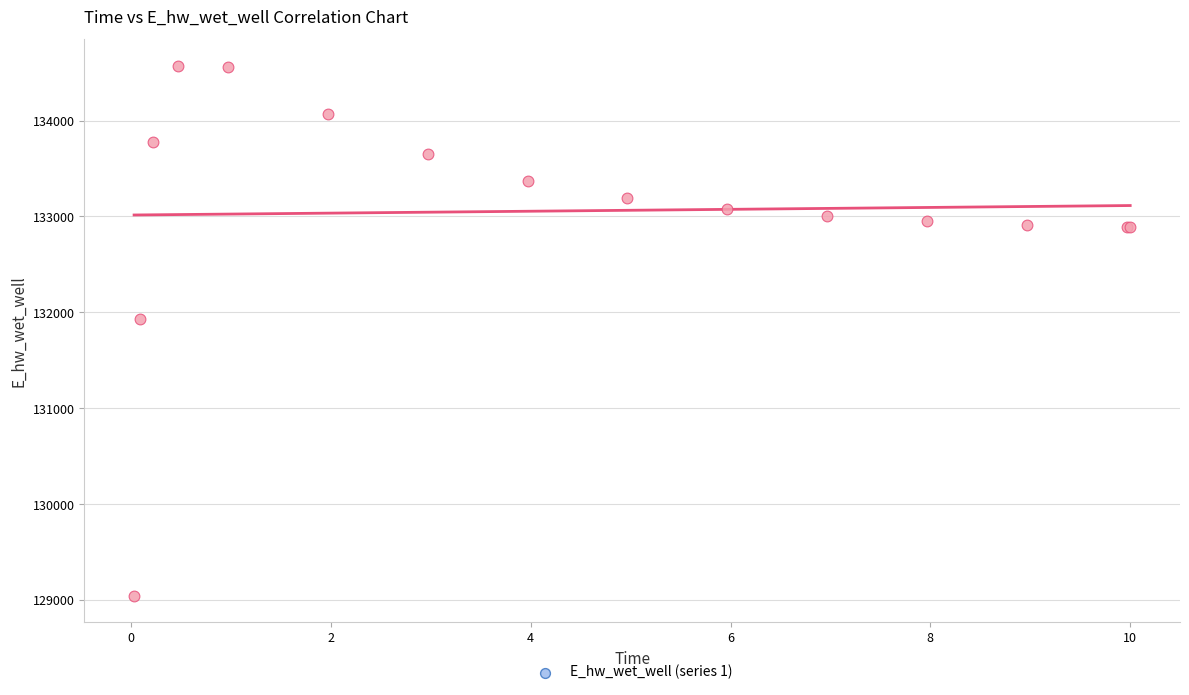

What Y value in the scatter plot is closest to 131809?

131928.9